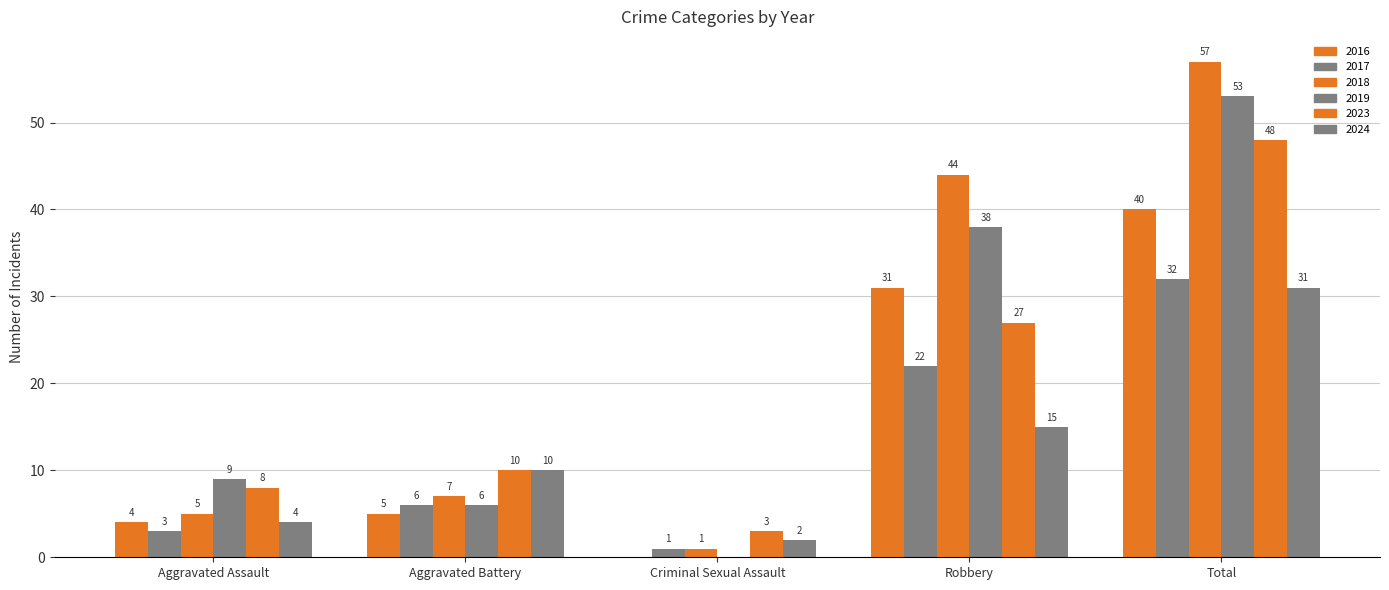

How many distinct data groups are displayed?

6